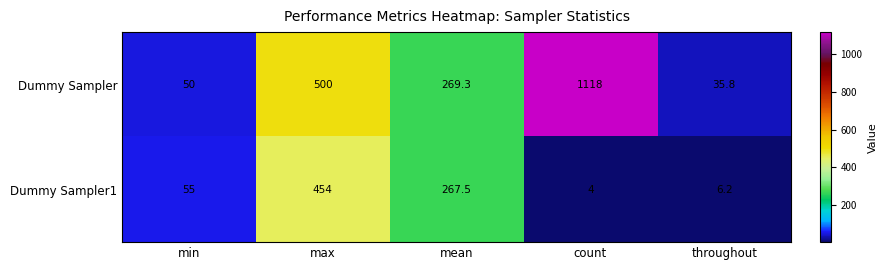

Count the number of data series in this chart.

2